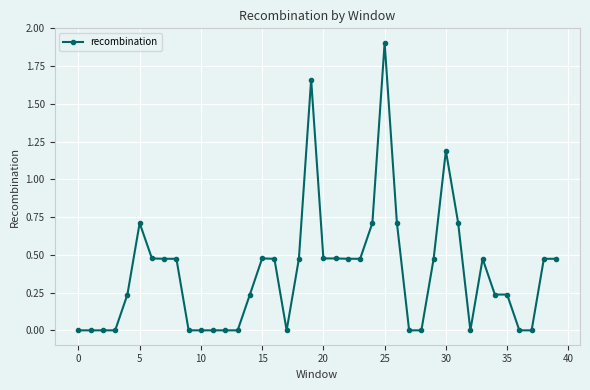

What is the greatest value displayed?

1.9